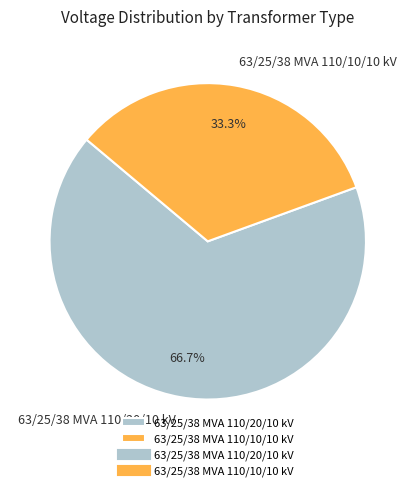

To the nearest percent, what portion does 63/25/38 MVA 110/10/10 kV represent?

33%